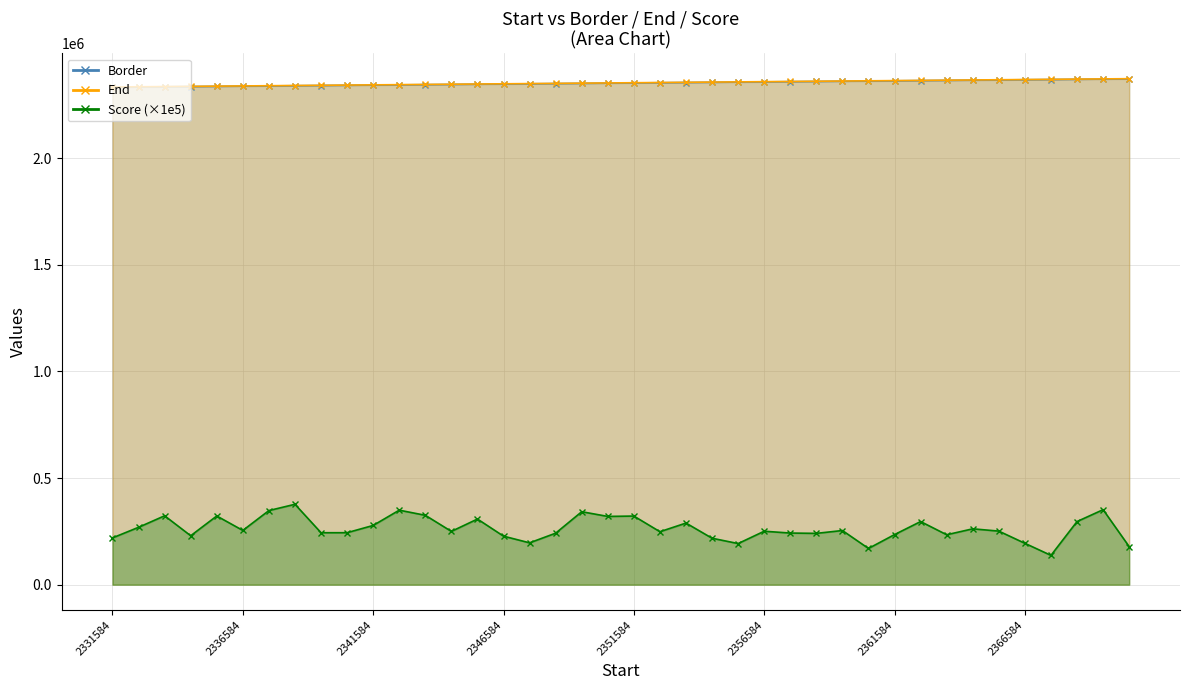

What is the value of the End point at the 14th from the left?

2346584.0